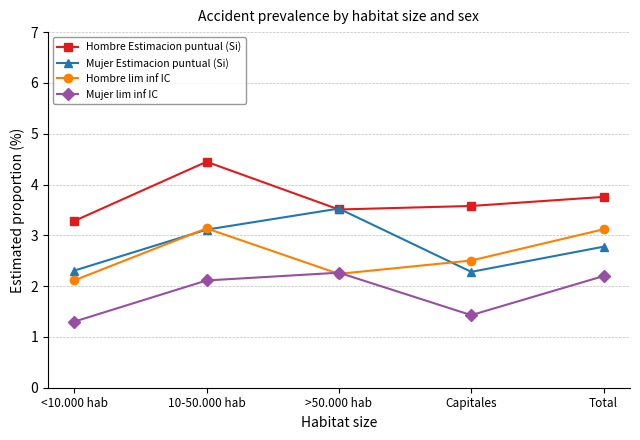

What is the spread (max minus min) of values at Total?

1.6